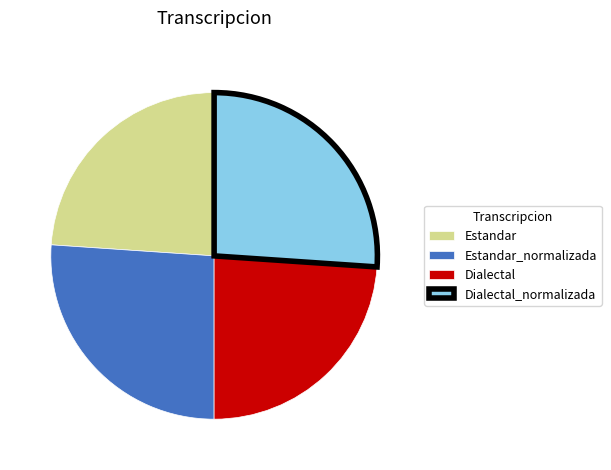

Combined, do Dialectal_normalizada and Estandar_normalizada account for over 50%?

Yes